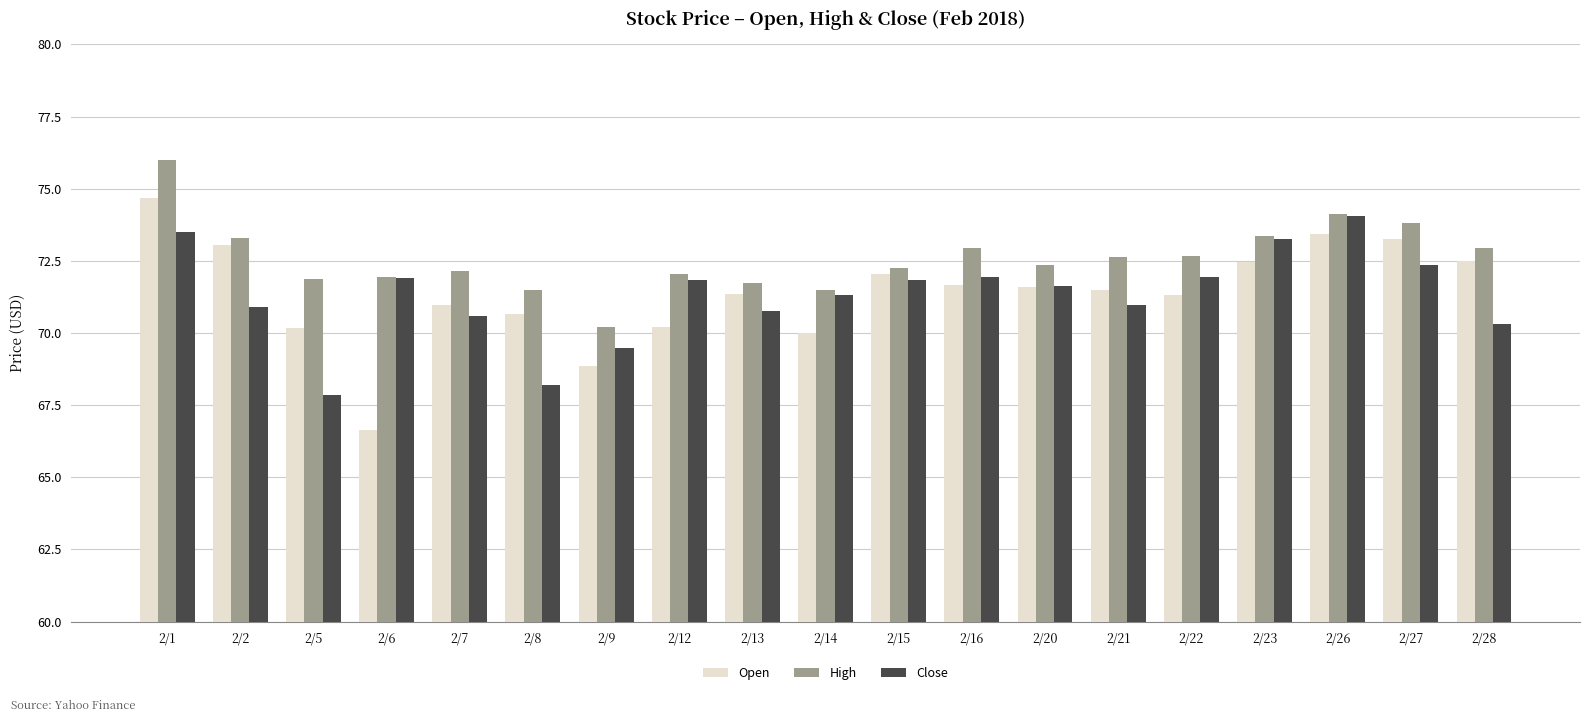

Which series has the largest range (max minus min)?

Open